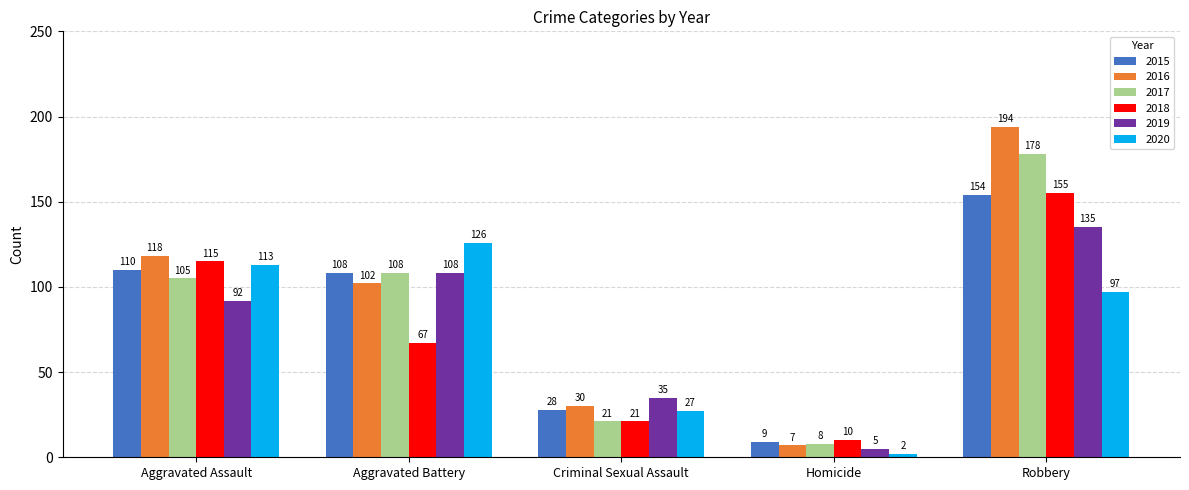

What is the label of the 1st bar from the left?

Aggravated Assault